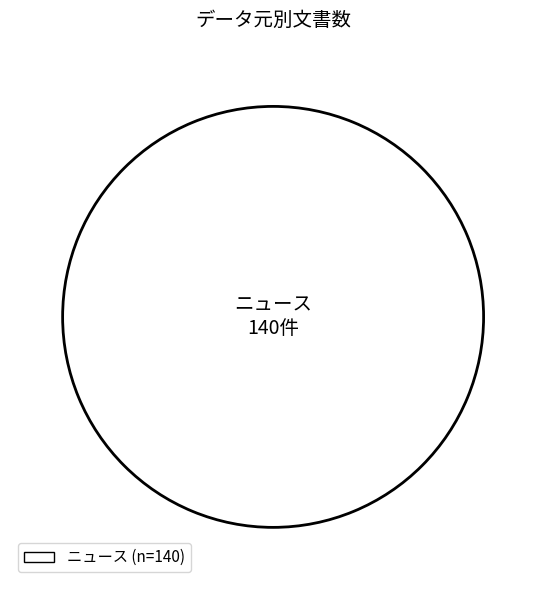

Rank the categories by value from highest to lowest.

ニュース